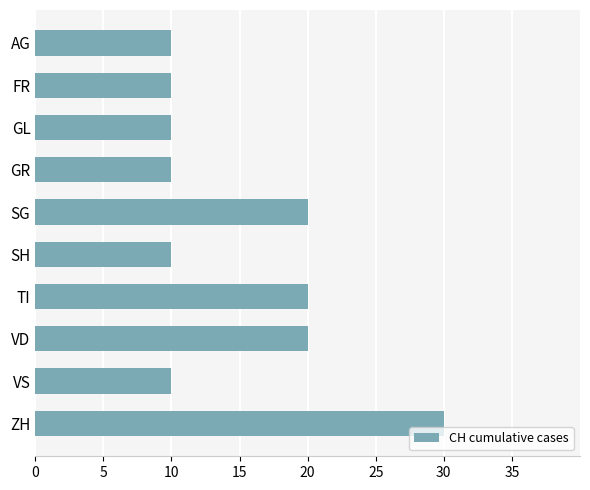

Read the value at GR.

10